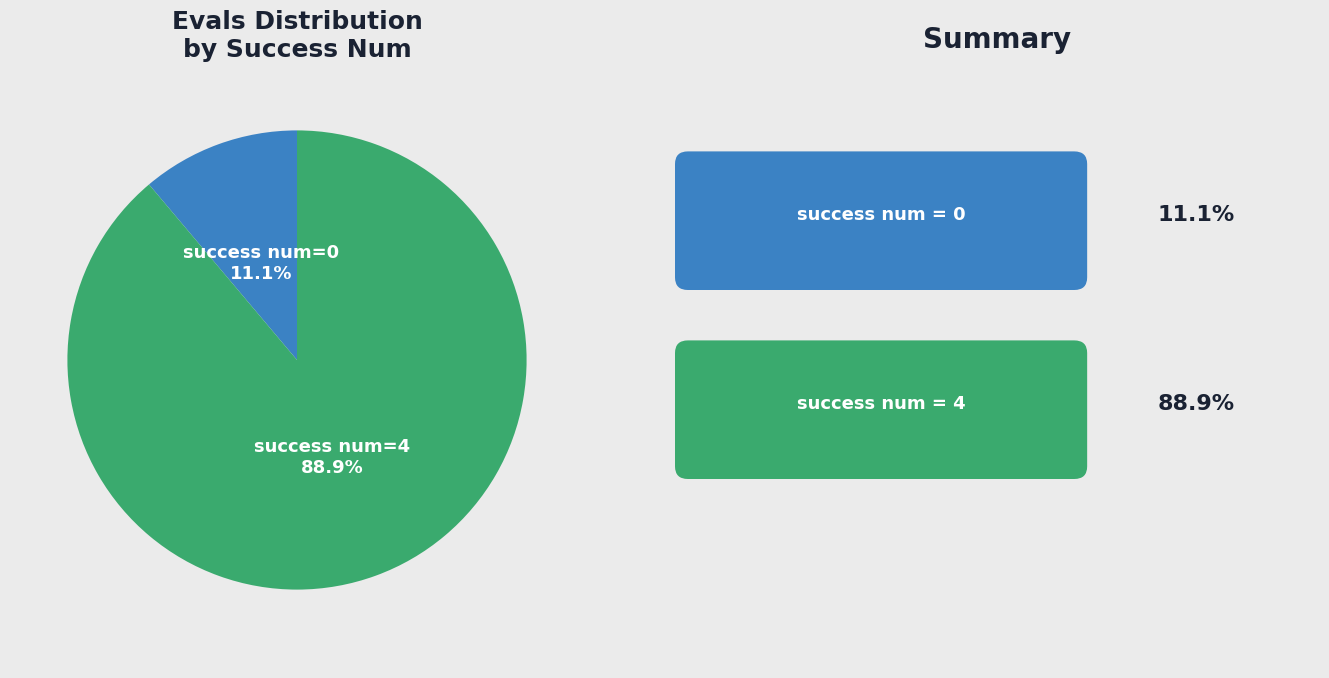

How many slices are in this pie chart?

2